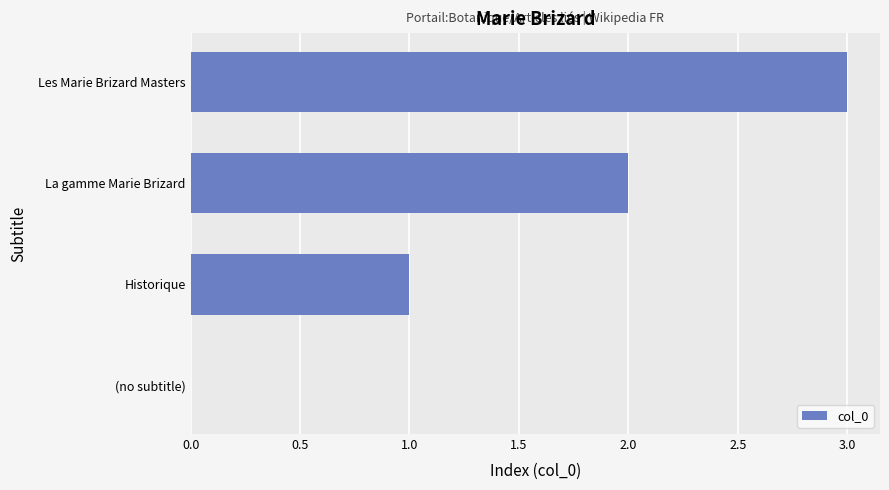

Are the bars grouped side by side (vs. stacked)?

No